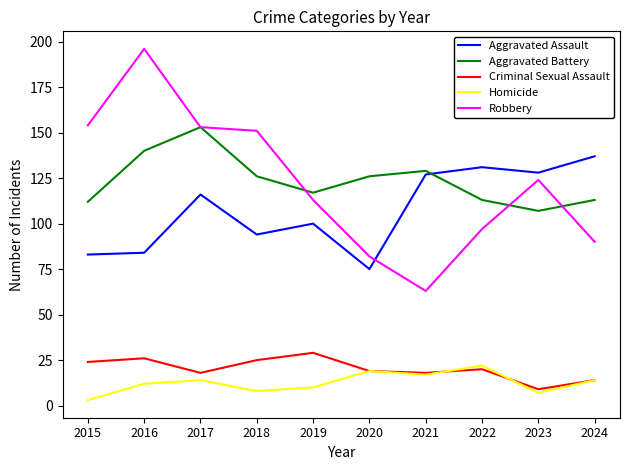

True or false: Criminal Sexual Assault and Robbery cross at least once.

False